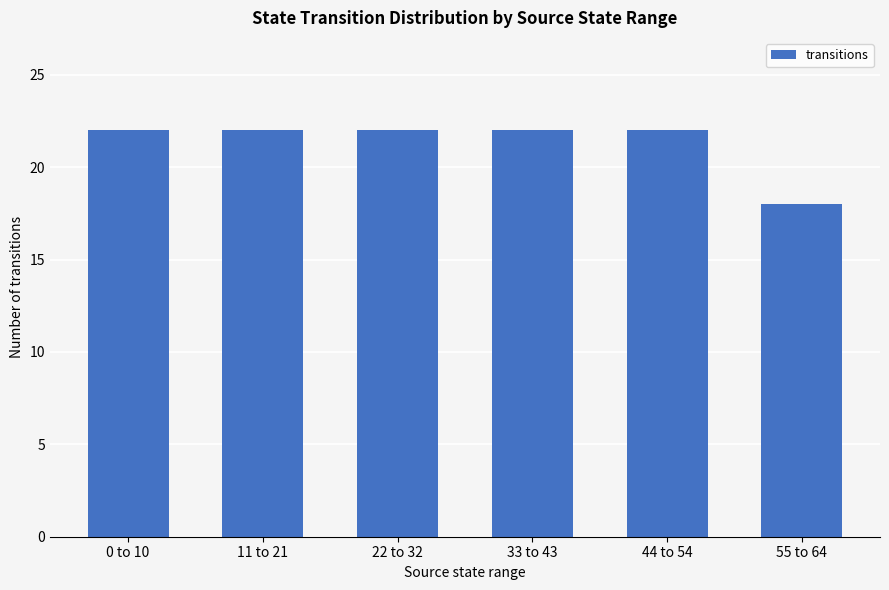

What is the sum of all values?

128